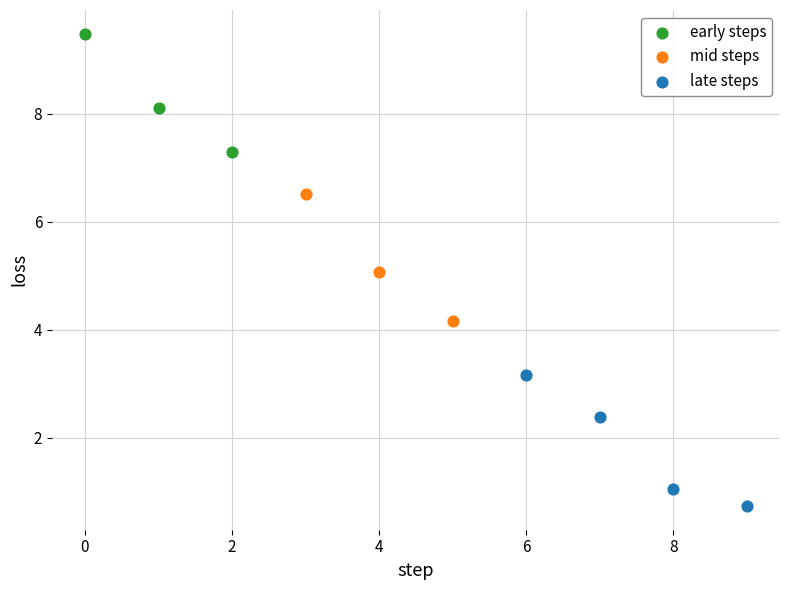

Which series contains the highest Y value?

early steps